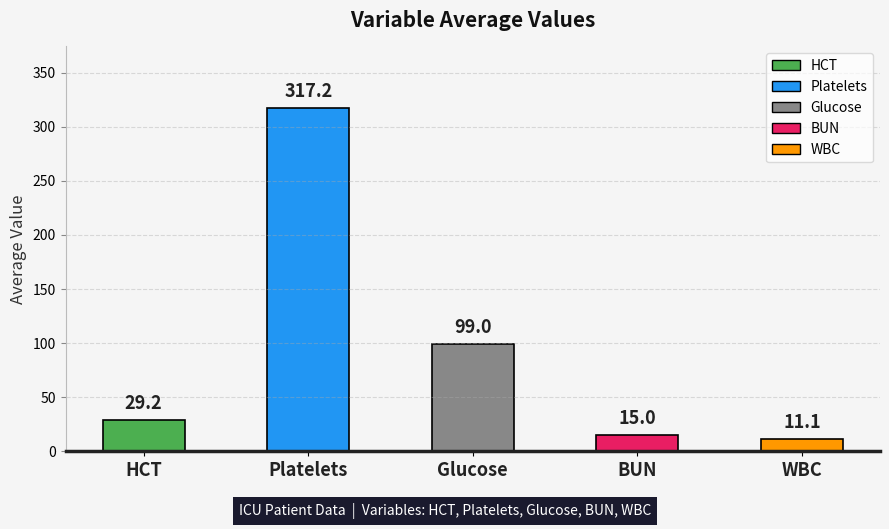

At which label does the data first exceed 29?

HCT